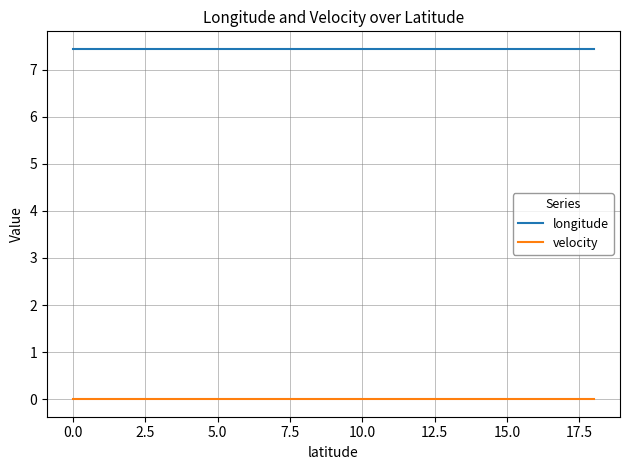

List the series in order of their peak value, highest first.

longitude, velocity